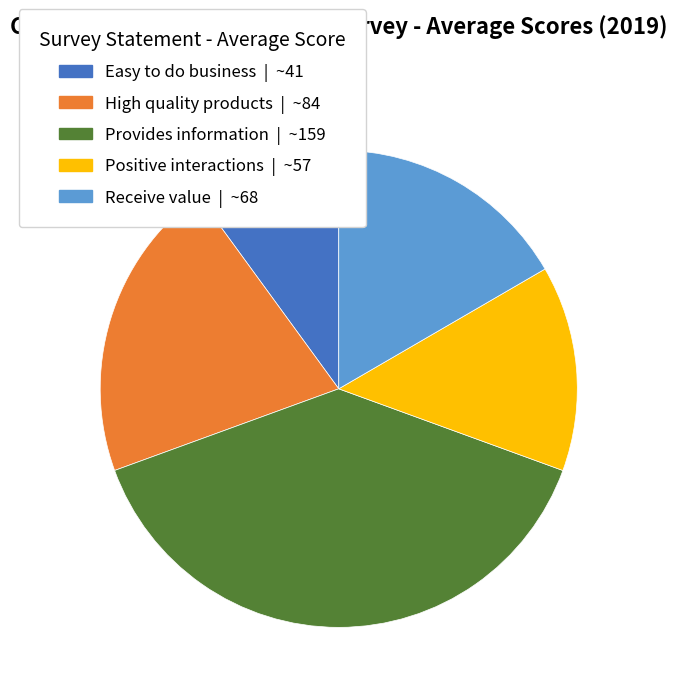

Do High quality products | ~84 and Easy to do business | ~41 together represent more than half of the pie?

No